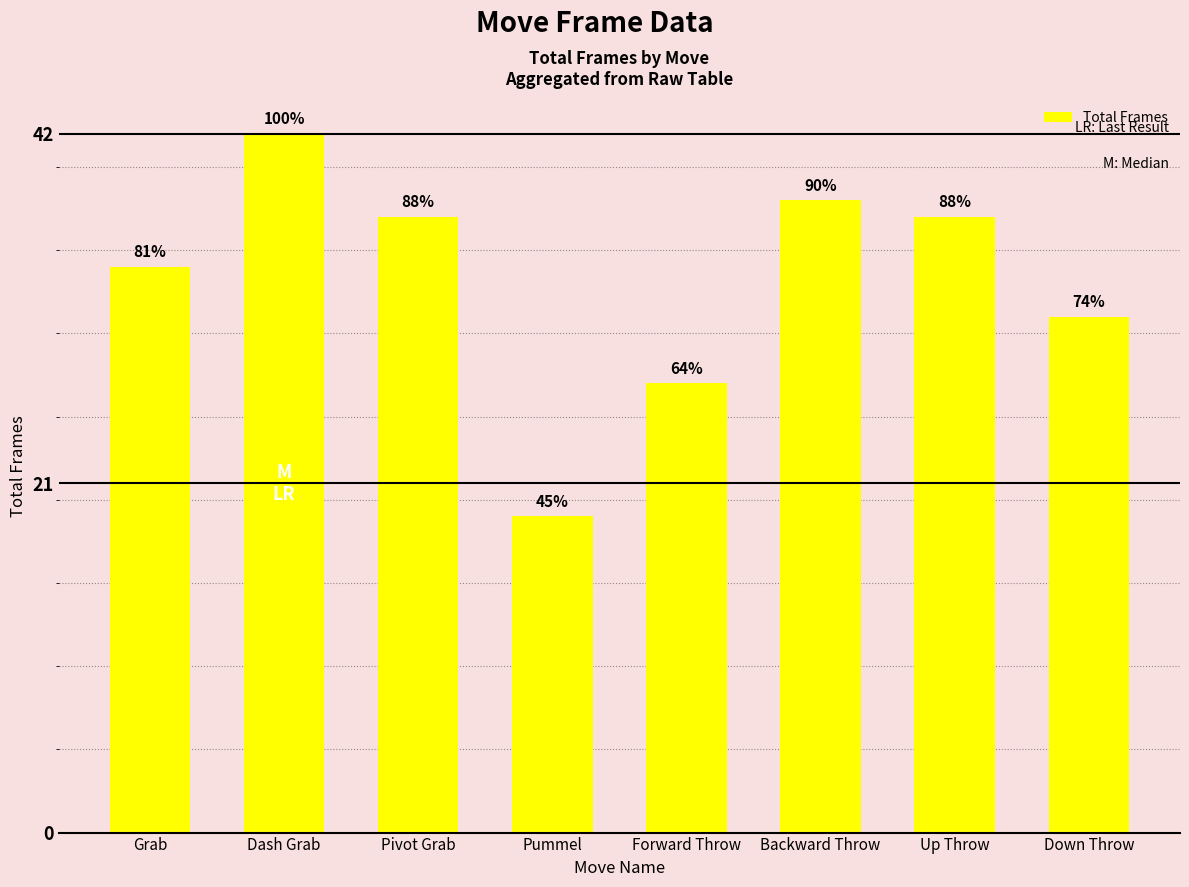

How many bars are there in total?

8